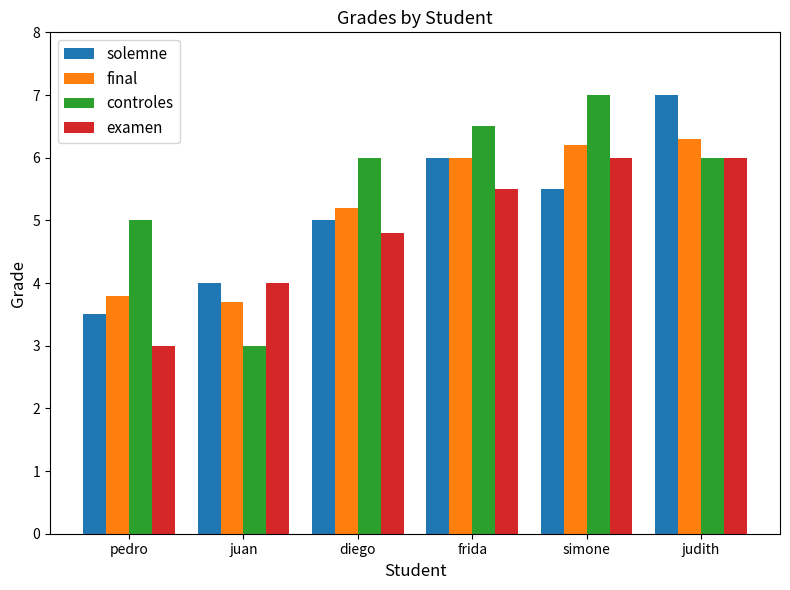

How many controles values are between 5 and 6?

3